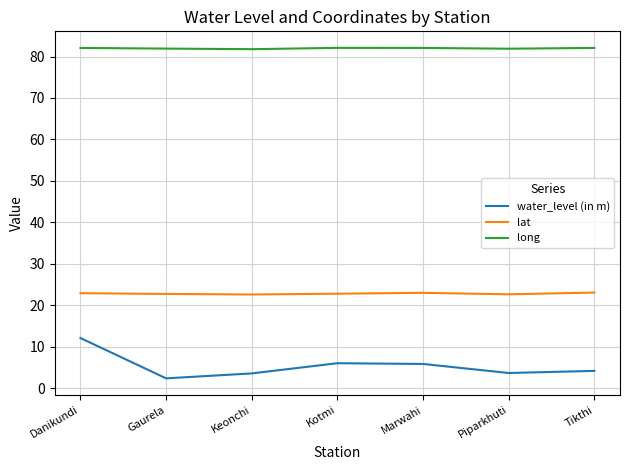

The lat series shows 36.0 at Marwahi. True or false?

False